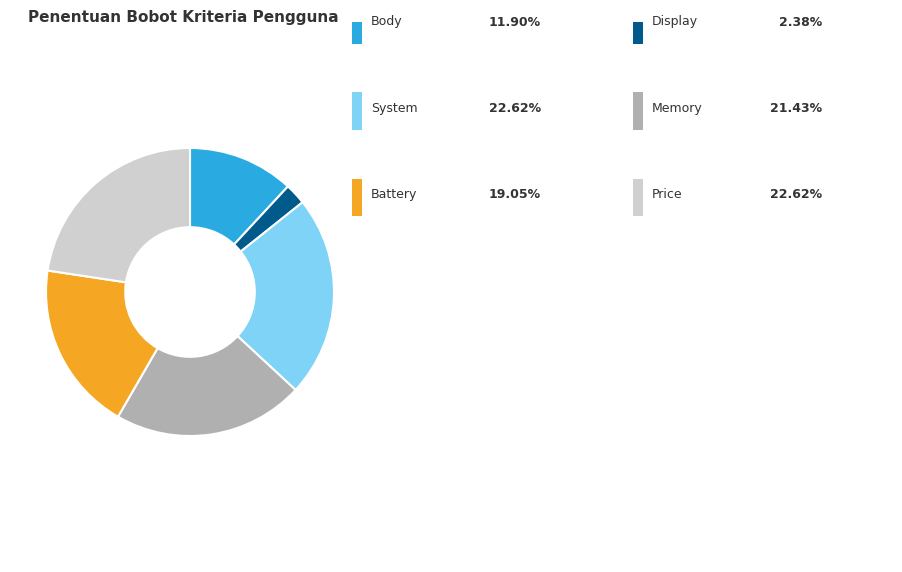

Count the number of slices in the pie.

6